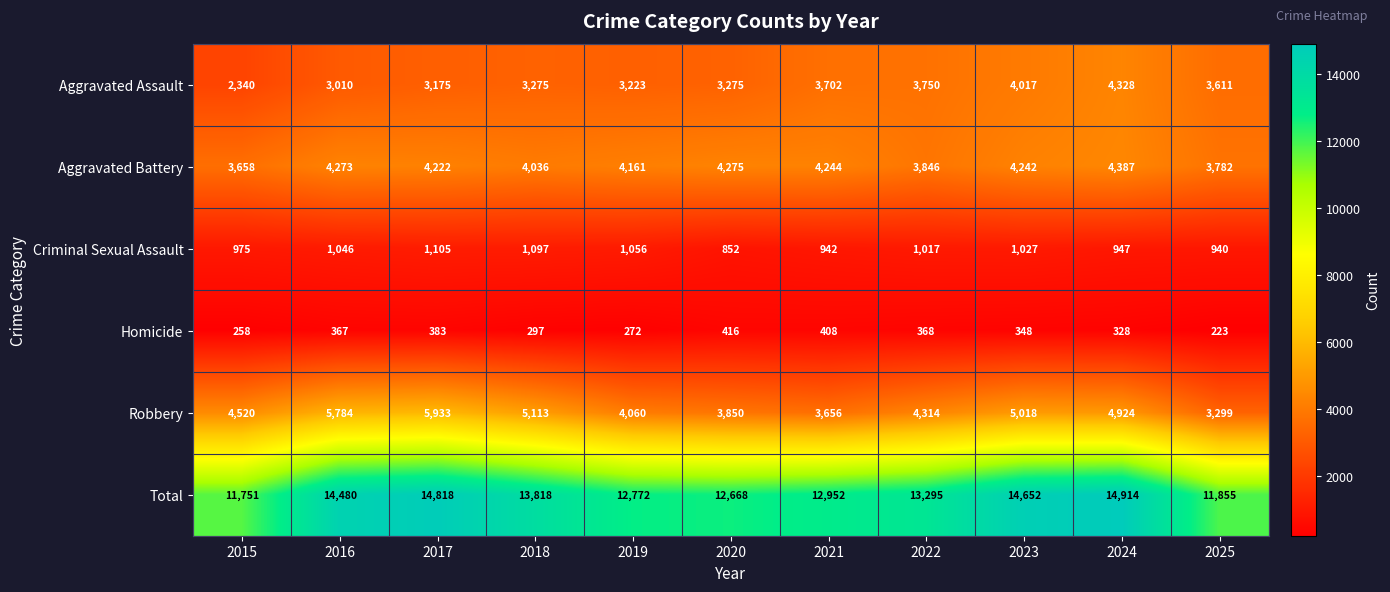

At which label does Total first exceed 13295?

2016